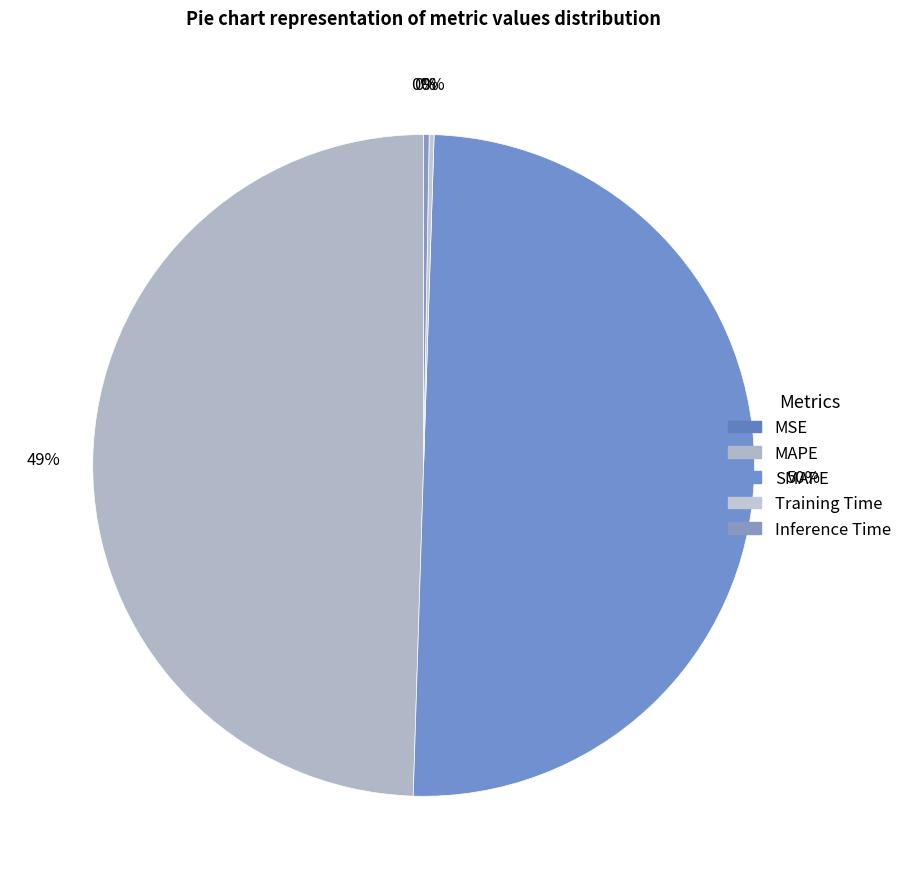

What percentage is the MAPE slice, to the nearest percent?

49%